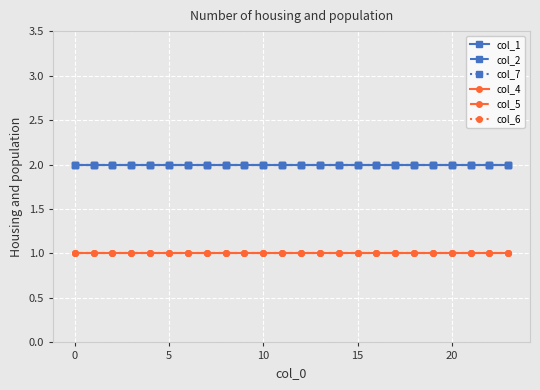

List the series in order of their peak value, lowest first.

col_4, col_5, col_6, col_1, col_2, col_7